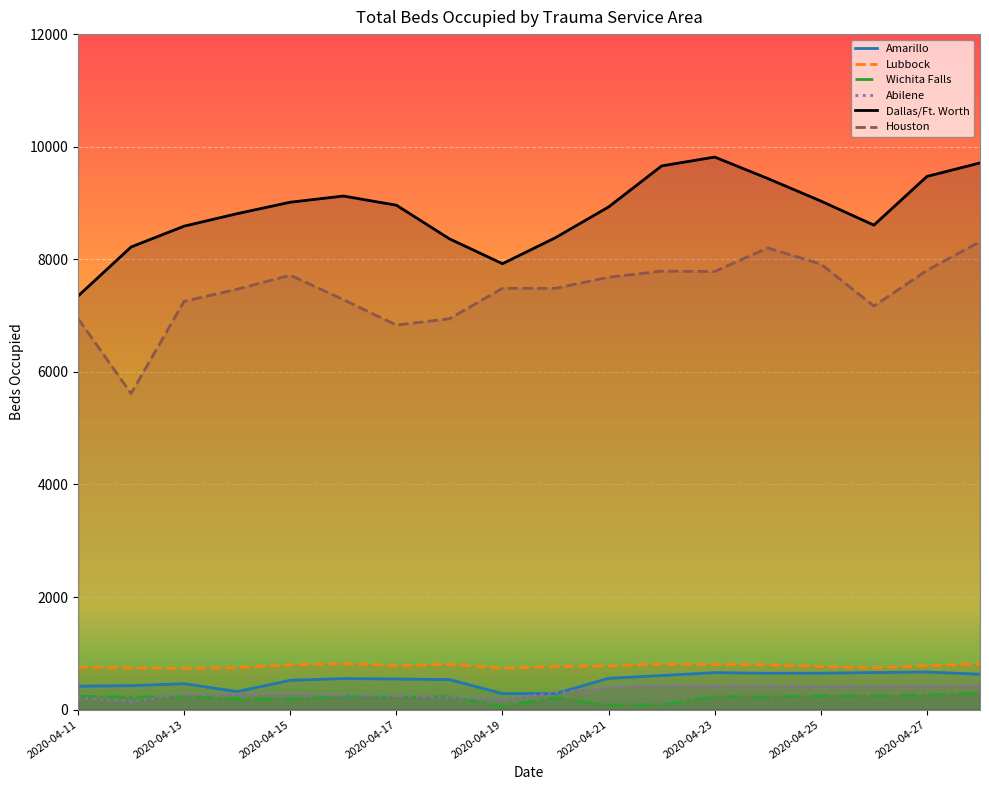

How many data points does each series have?

18